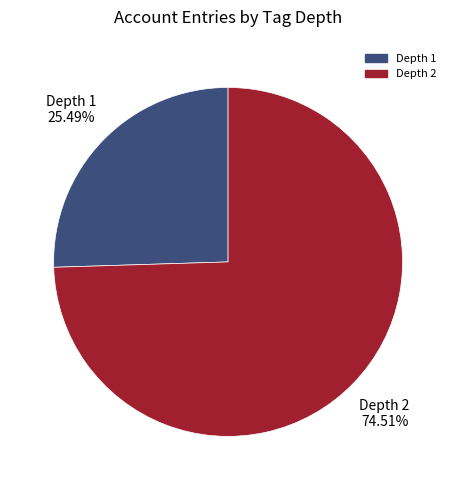

Is there a majority slice in this chart?

Yes